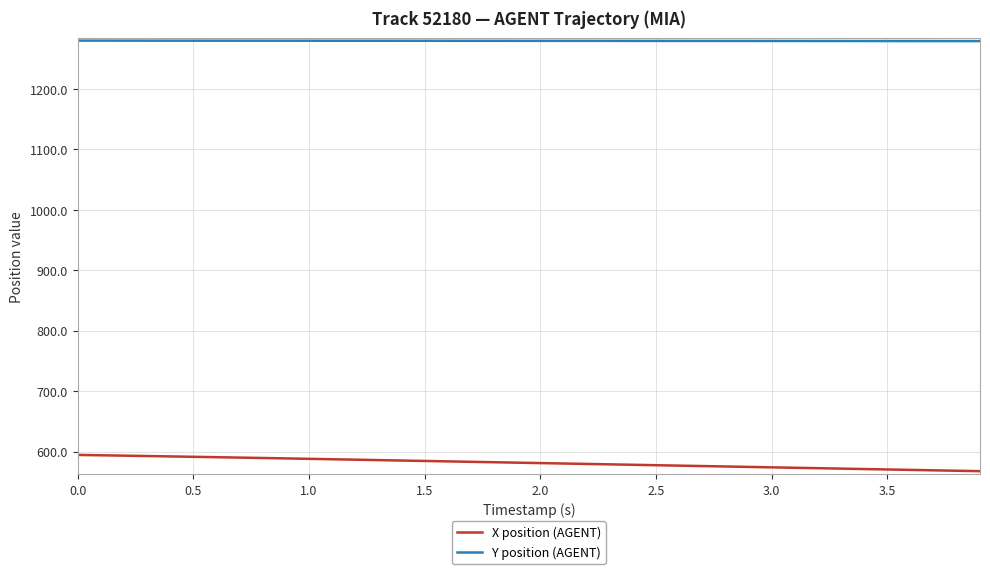

What are all the series names shown in the legend?

X position (AGENT), Y position (AGENT)